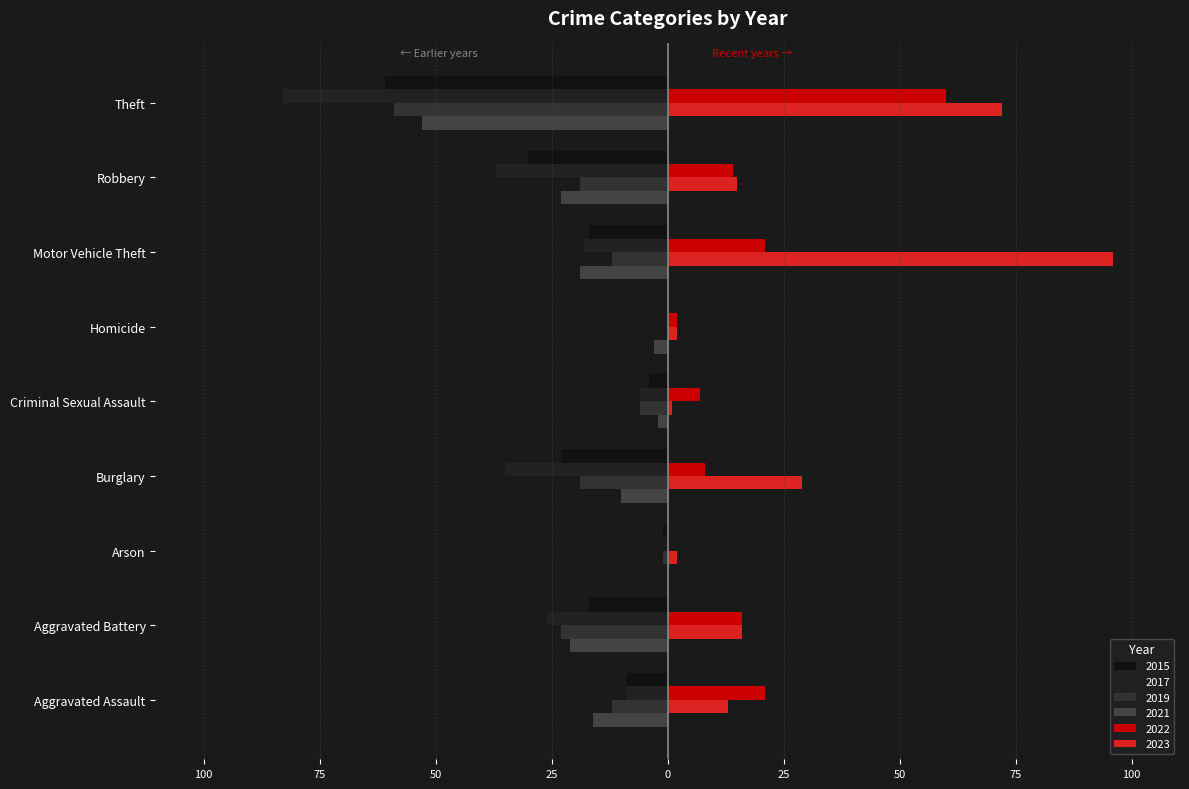

What is the sum of the 2019 values at Aggravated Assault and Homicide?

-12